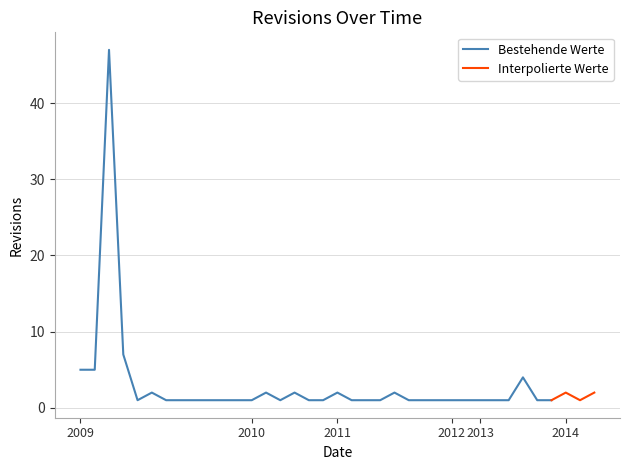

The chart shows a value of 0 at 2009-12-10. True or false?

False